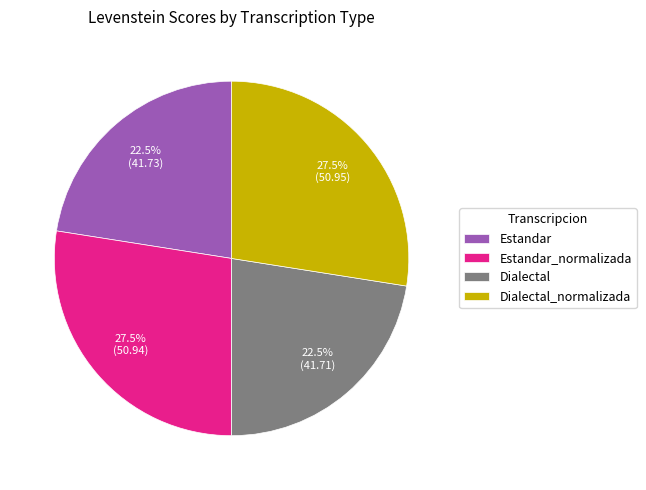

Is there any slice that represents more than half of the pie?

No